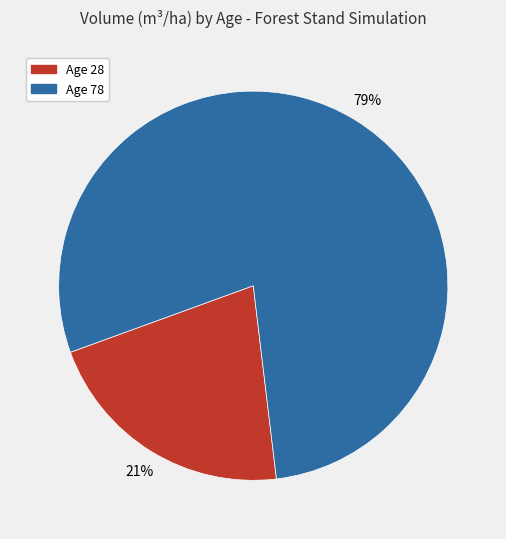

Which has a higher value, Age 28 or Age 78?

Age 78